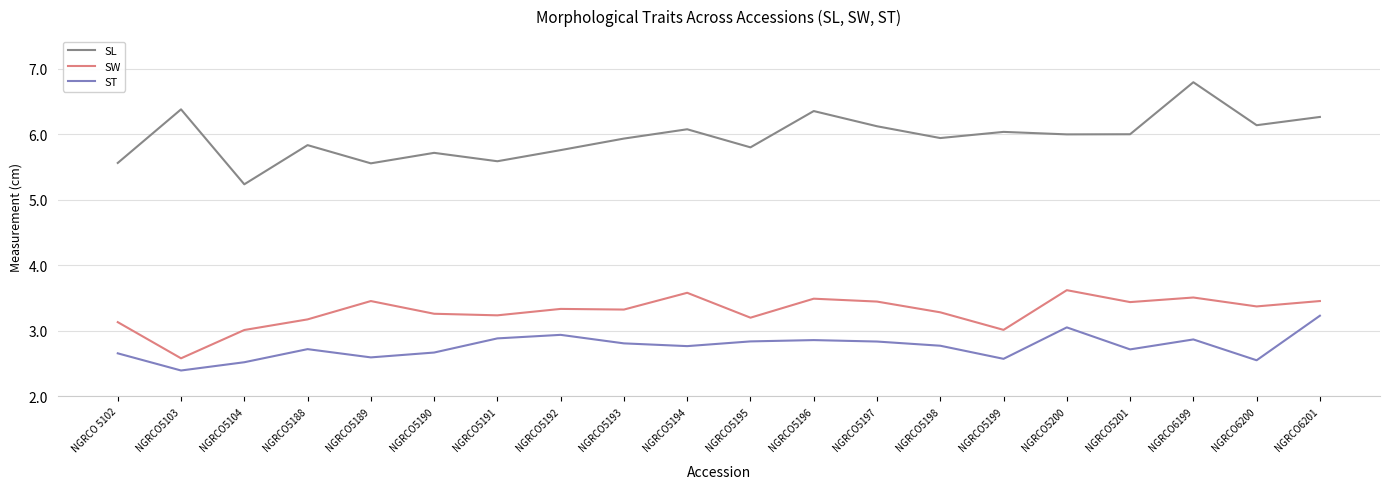

What is the difference between the SW values at NGRCO5191 and NGRCO5189?

0.2